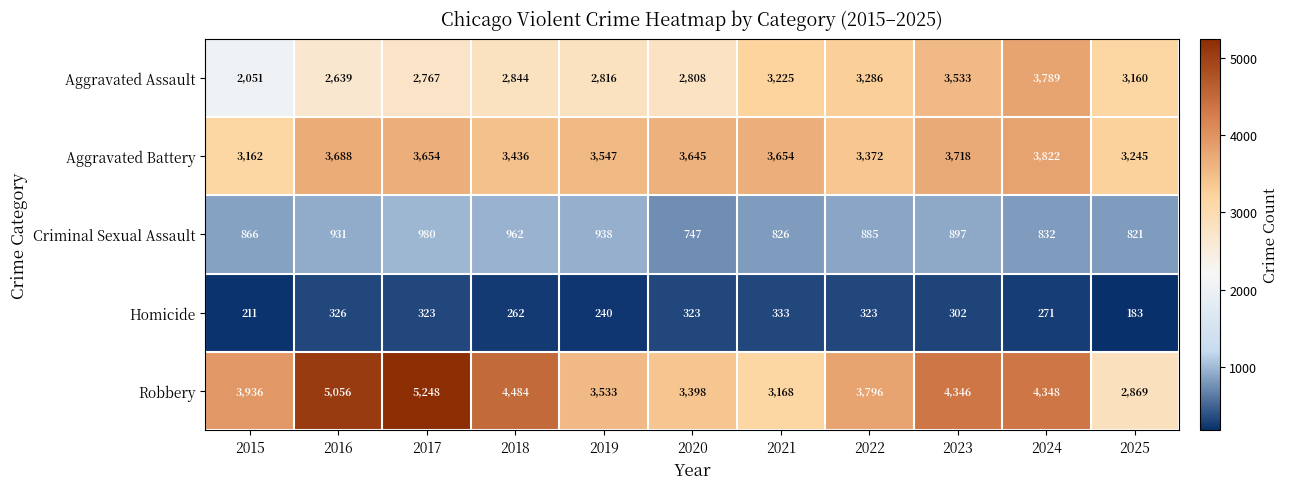

True or false: Criminal Sexual Assault has a value of 897 at 2023.

True